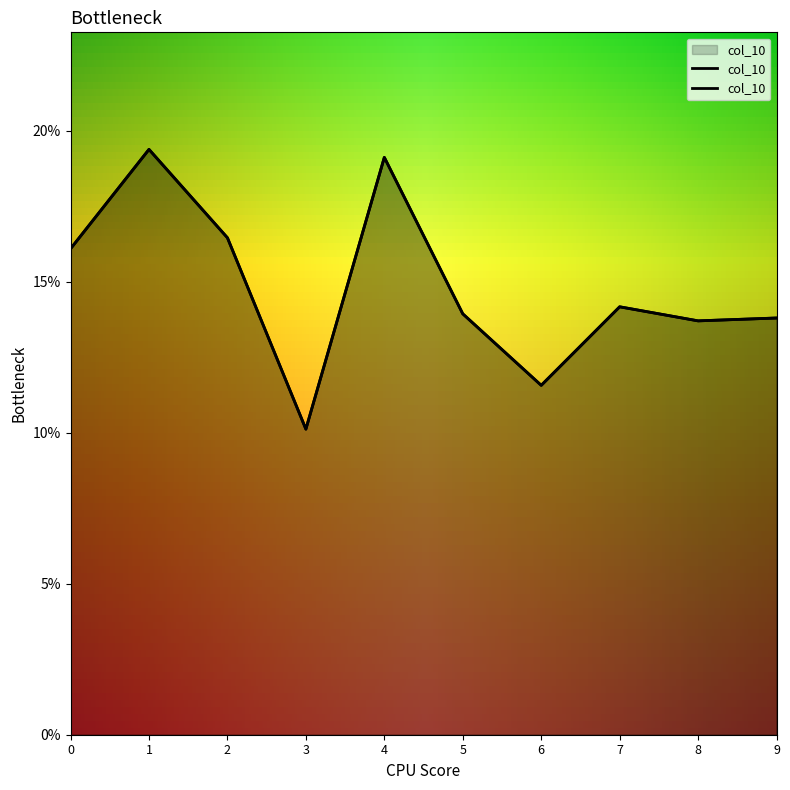

How many interior local peaks (higher than both neighbors) does the data have?

3